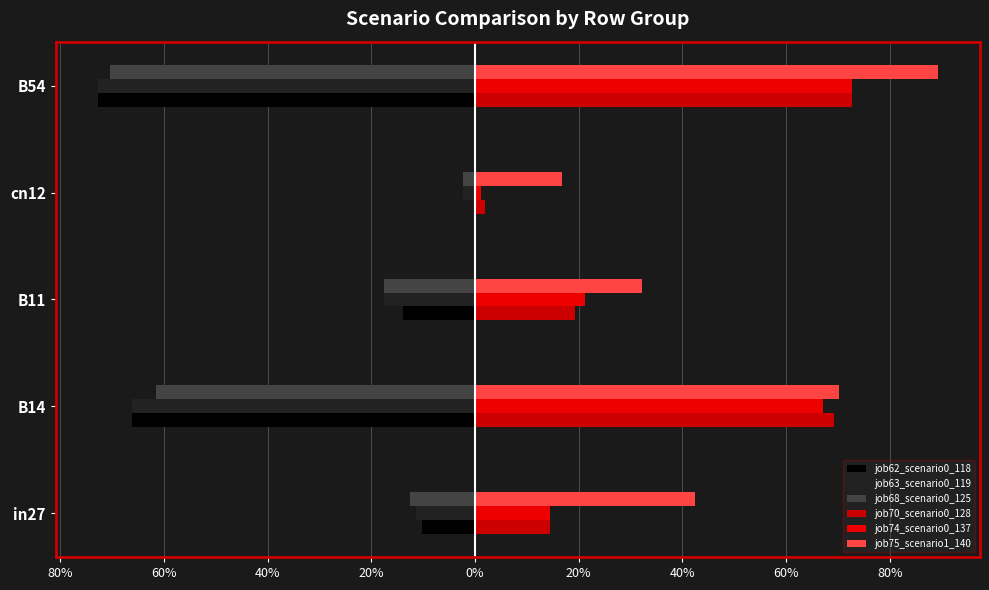

Rank the series by their maximum value, from lowest to highest.

job63_scenario0_119, job68_scenario0_125, job62_scenario0_118, job70_scenario0_128, job74_scenario0_137, job75_scenario1_140